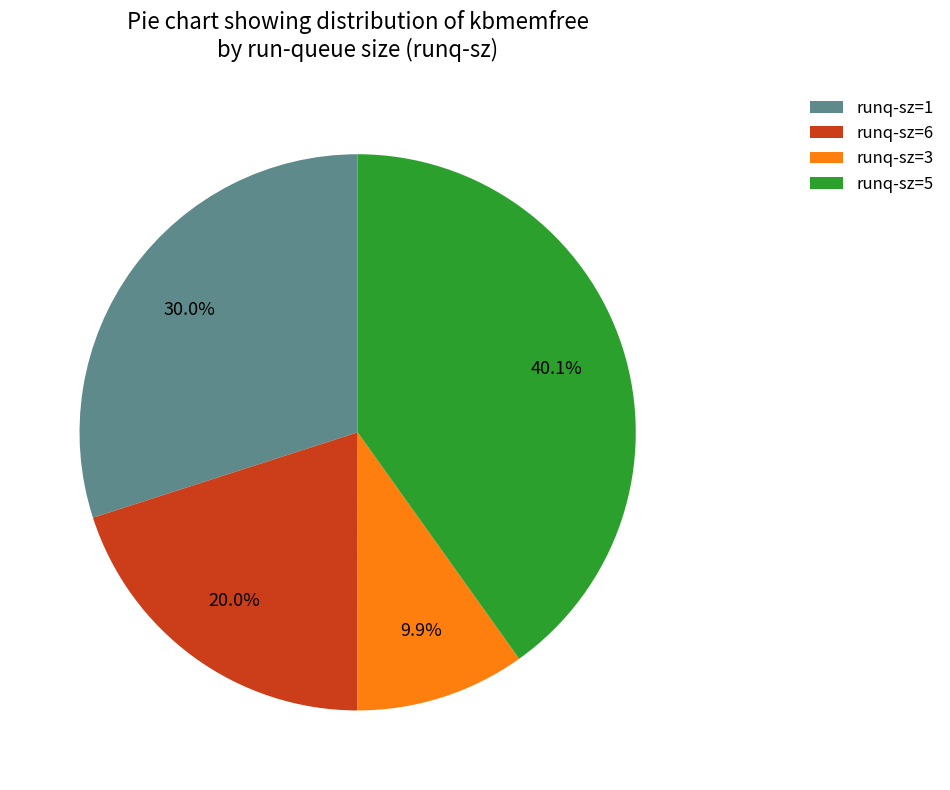

Is there any slice that represents more than half of the pie?

No